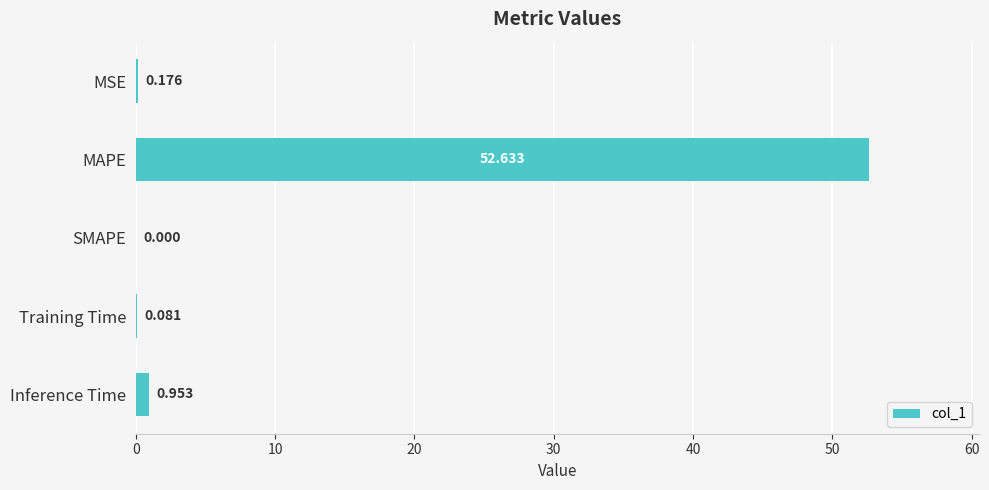

Which category has the highest value across all series?

MAPE